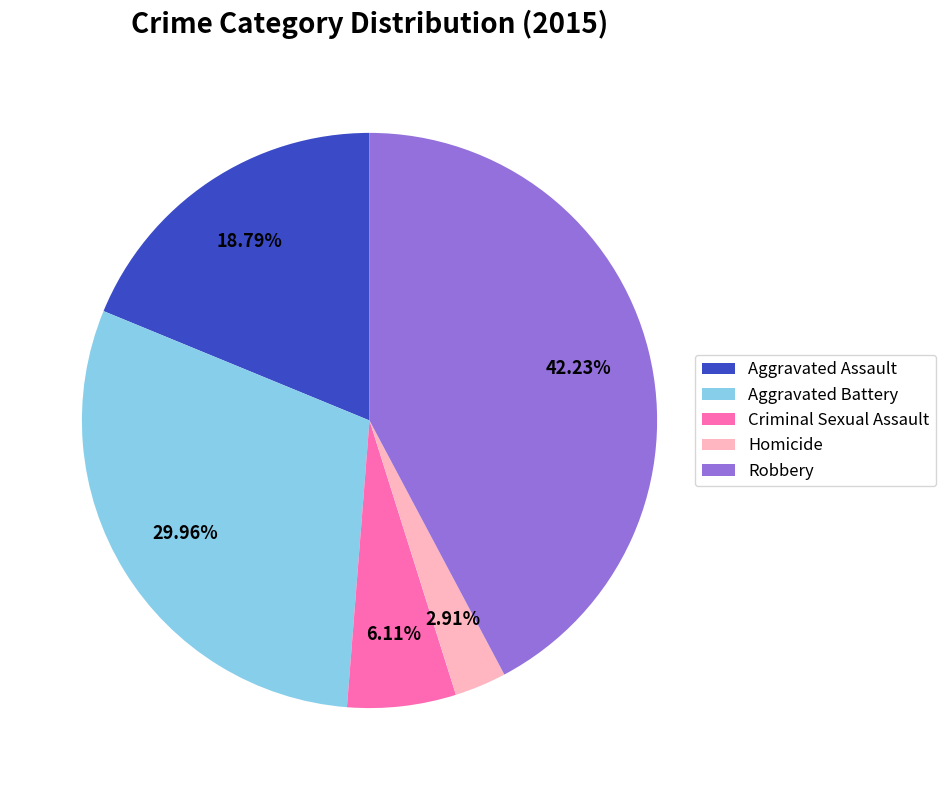

To the nearest percent, what is the combined percentage of Robbery and Aggravated Assault?

61%